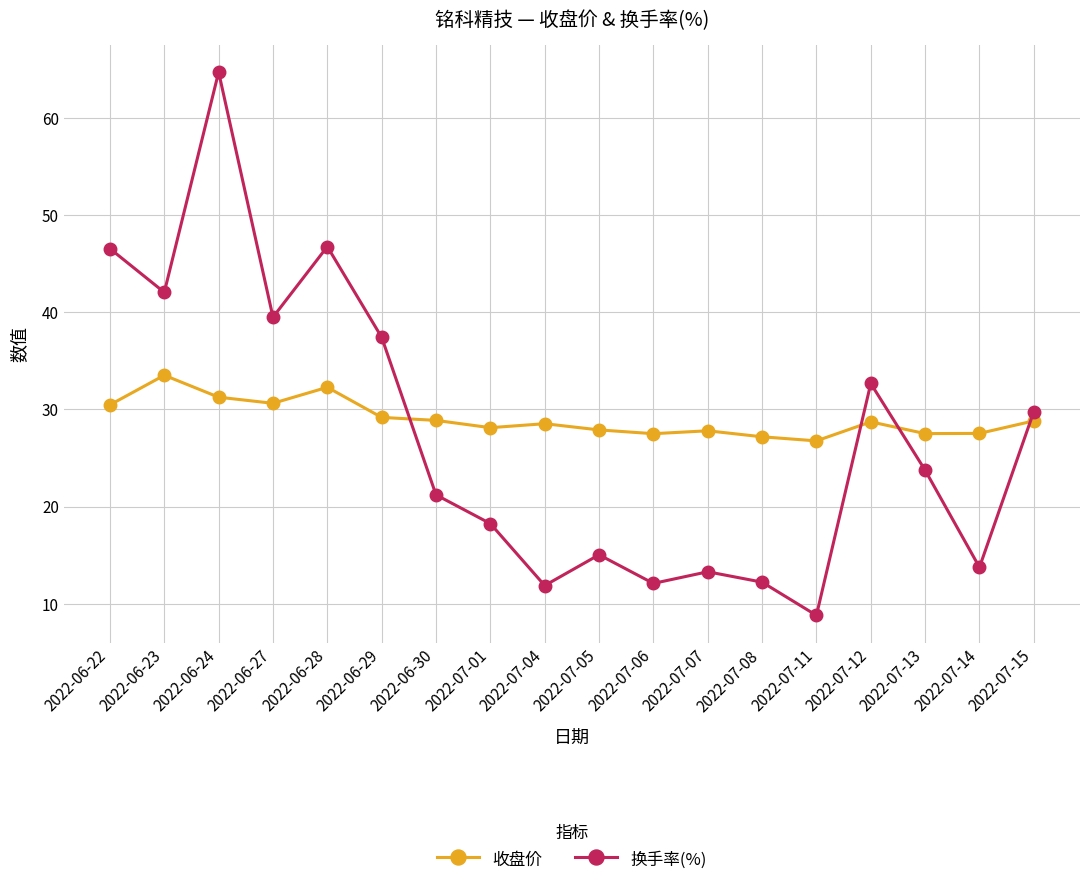

Does the chart display data point markers on the line(s)?

Yes